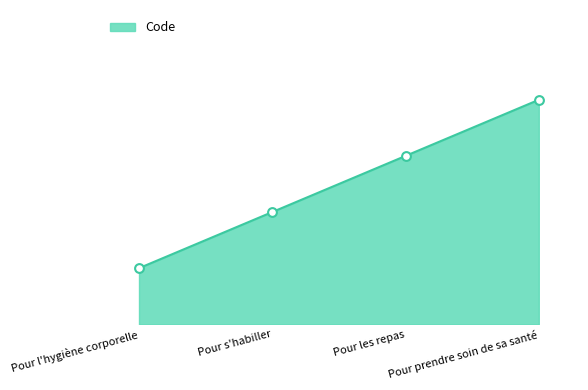

Between Pour s'habiller and Pour l'hygiène corporelle, which is larger?

Pour s'habiller